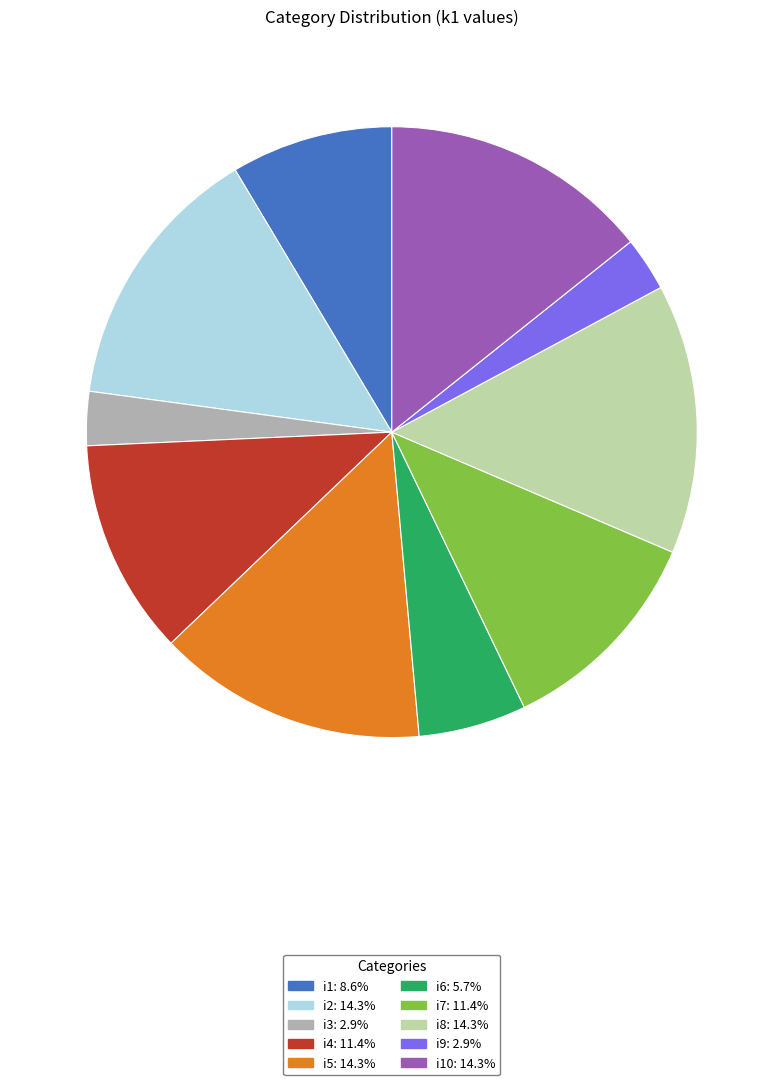

Does any single category account for the majority?

No